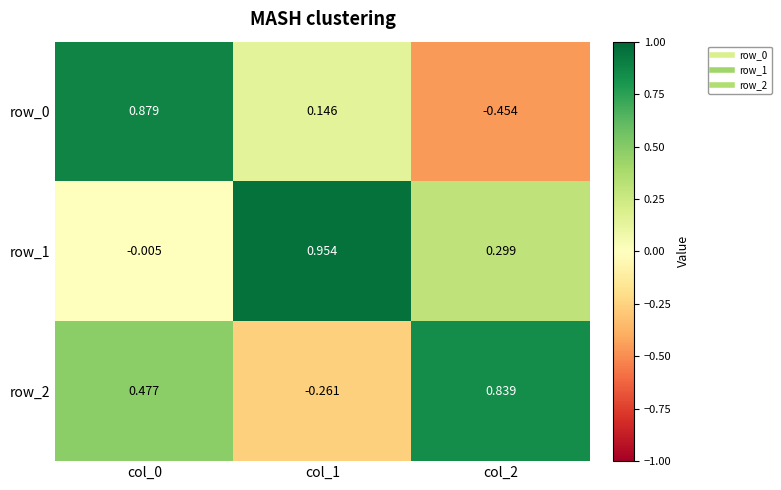

Is the value of row_0 at col_2 greater than the value of row_2 at col_1?

No